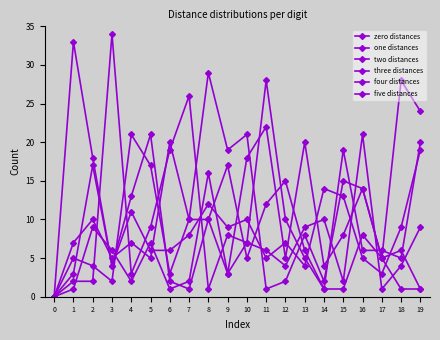

Reading left to right, extract all data points from this chart.

zero distances: 0	33	18	4	11	6	6	8	12	9	10	5	7	4	14	13	5	3	9	19
one distances: 0	2	2	34	3	9	19	26	1	8	7	28	10	5	1	1	8	5	6	1
two distances: 0	7	10	5	7	5	20	10	10	3	7	6	4	9	10	2	21	1	4	9
three distances: 0	1	9	6	2	7	1	2	16	3	18	22	5	20	4	8	14	5	28	24
four distances: 0	3	17	4	13	21	2	1	10	17	5	12	15	6	1	19	6	6	5	20
five distances: 0	5	4	2	21	17	3	10	29	19	21	1	2	8	2	15	14	5	1	1